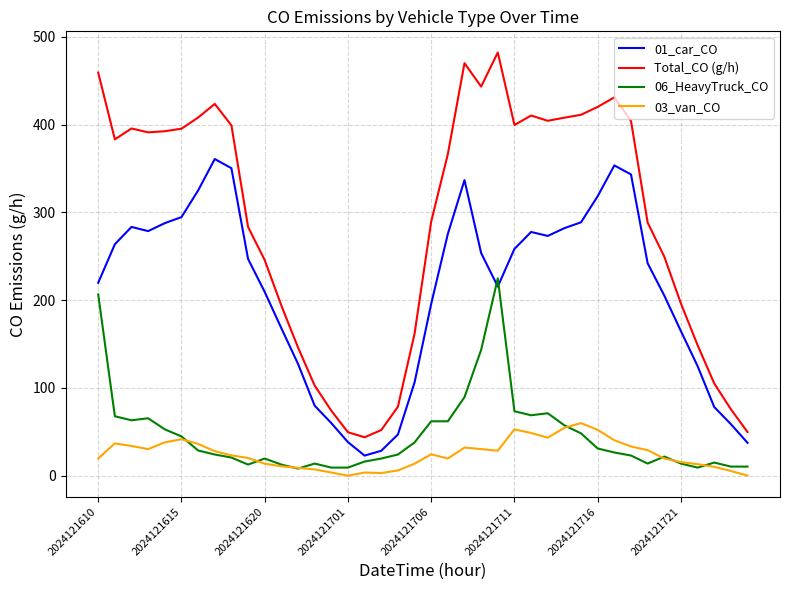

Rank the series by their maximum value, from lowest to highest.

03_van_CO, 06_HeavyTruck_CO, 01_car_CO, Total_CO (g/h)